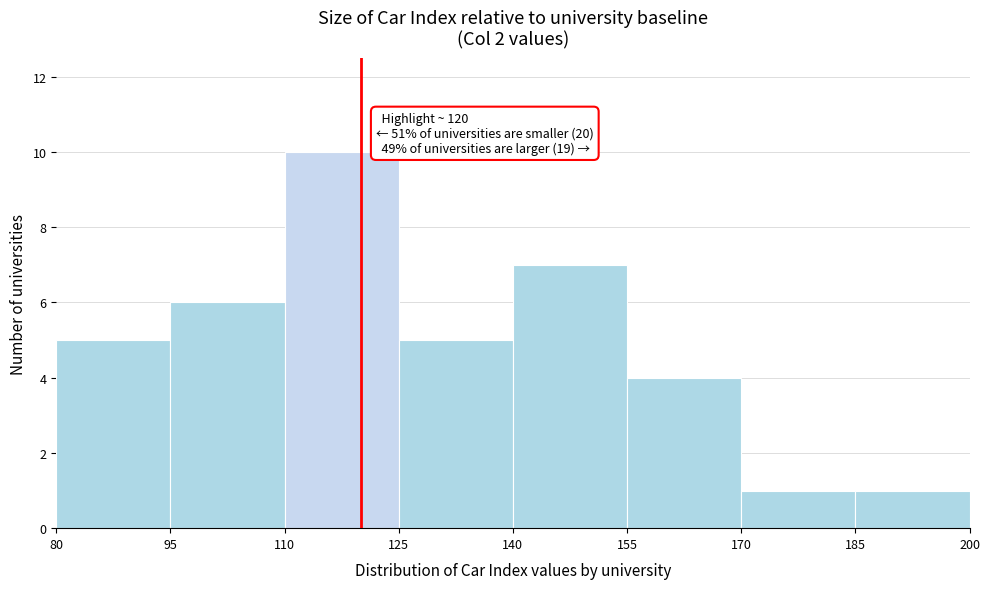

Over which range of the x-axis is the bar tallest?

110 to 125